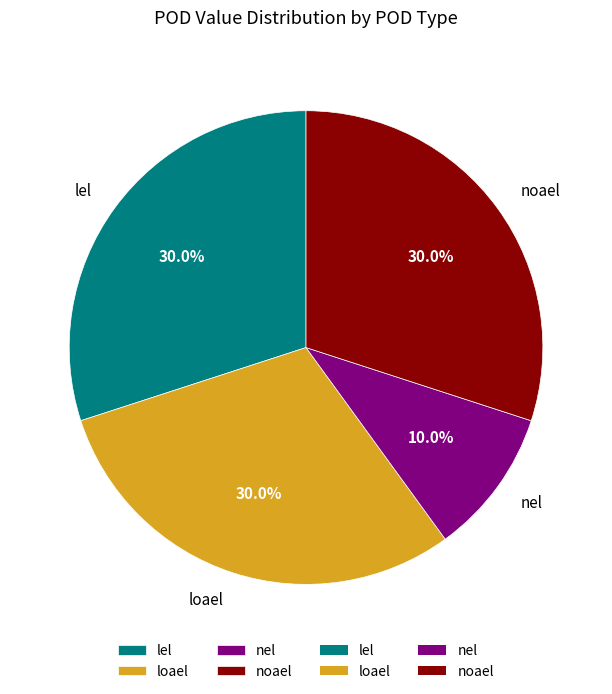

True or false: loael accounts for 19% of the total.

False